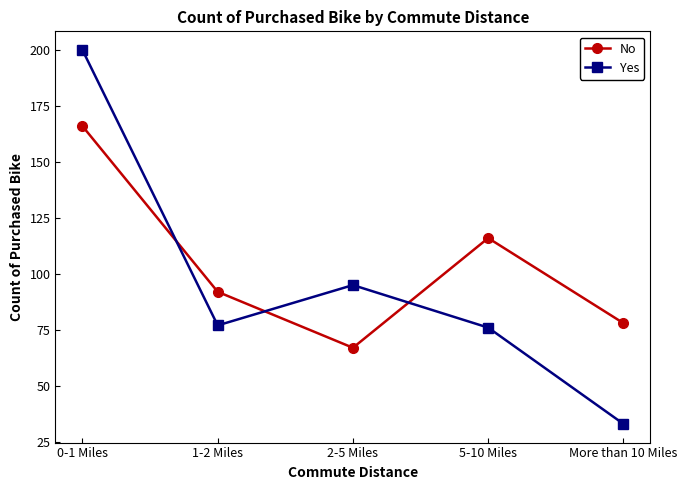

What is the difference between the highest and lowest values at 0-1 Miles?

34